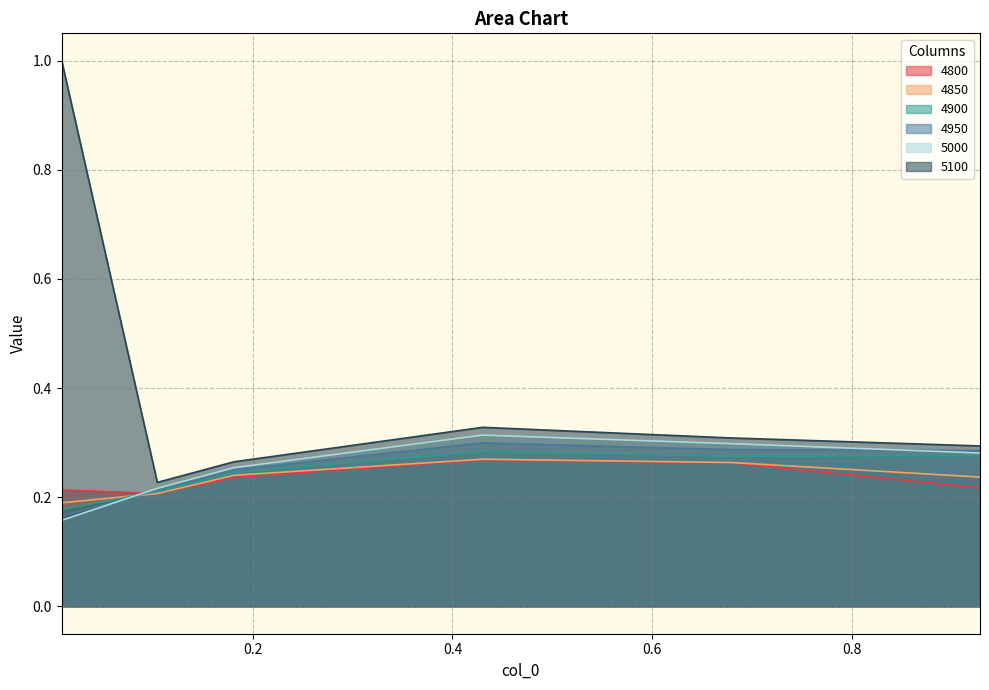

Which series has the largest total across all categories?

5100